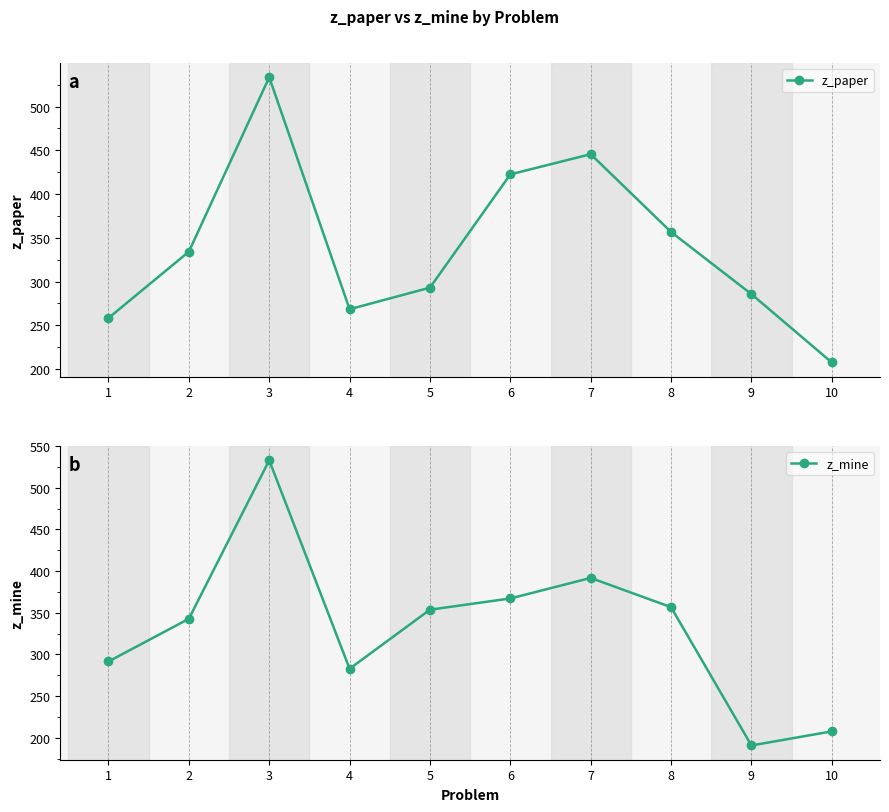

Which series changed the most between 5 and 9?

z_mine